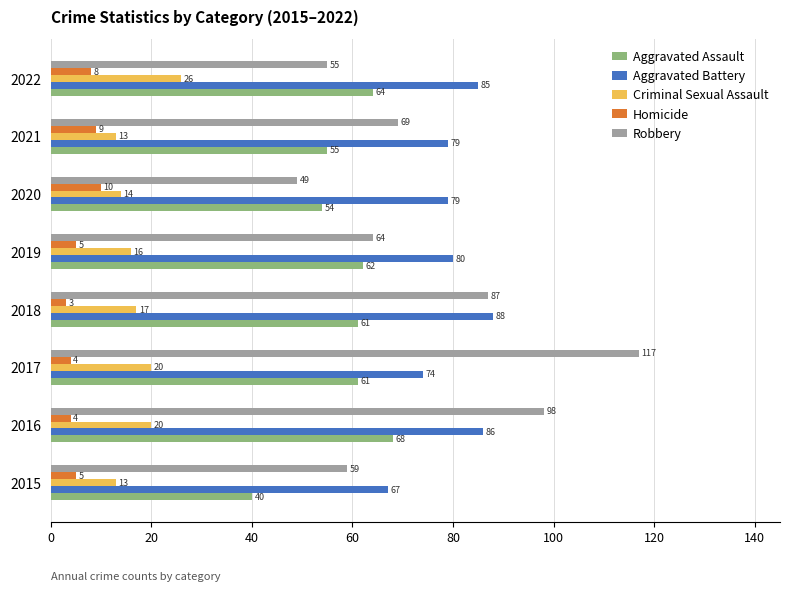

What is the smallest value displayed?

3